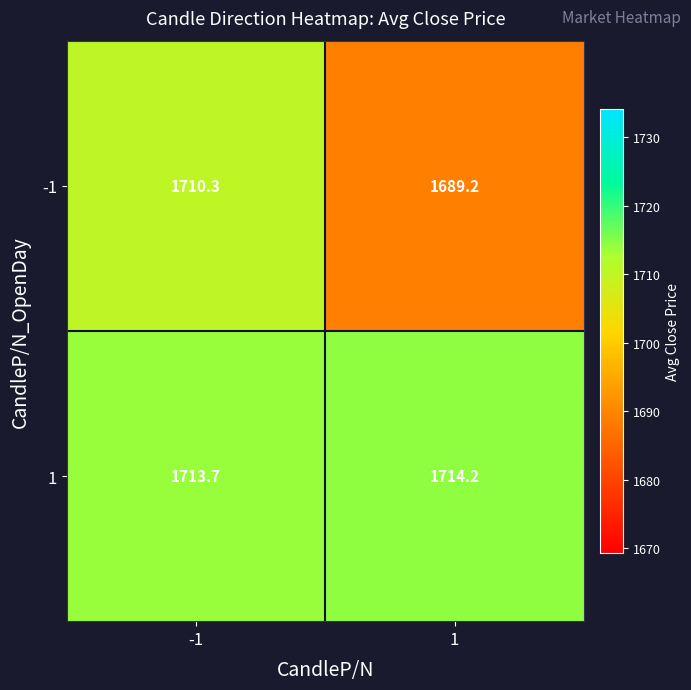

What is the total value across all series at 1?

3403.4